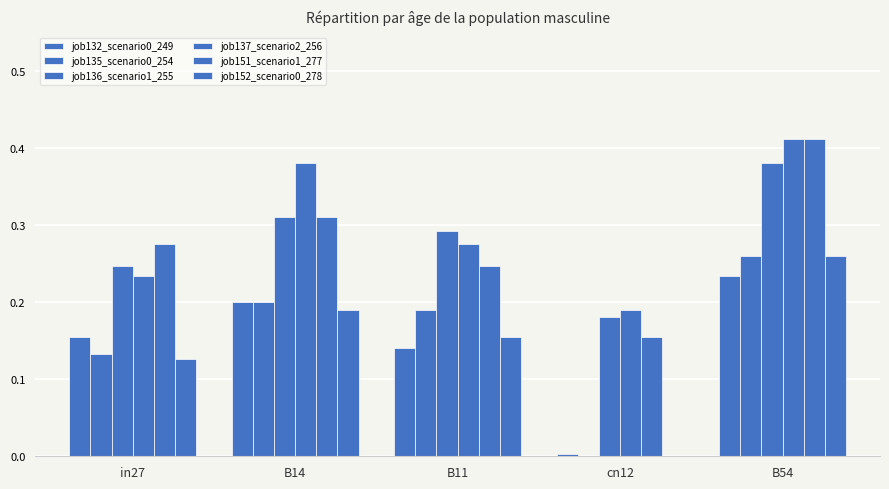

How many categories are shown in the chart?

5